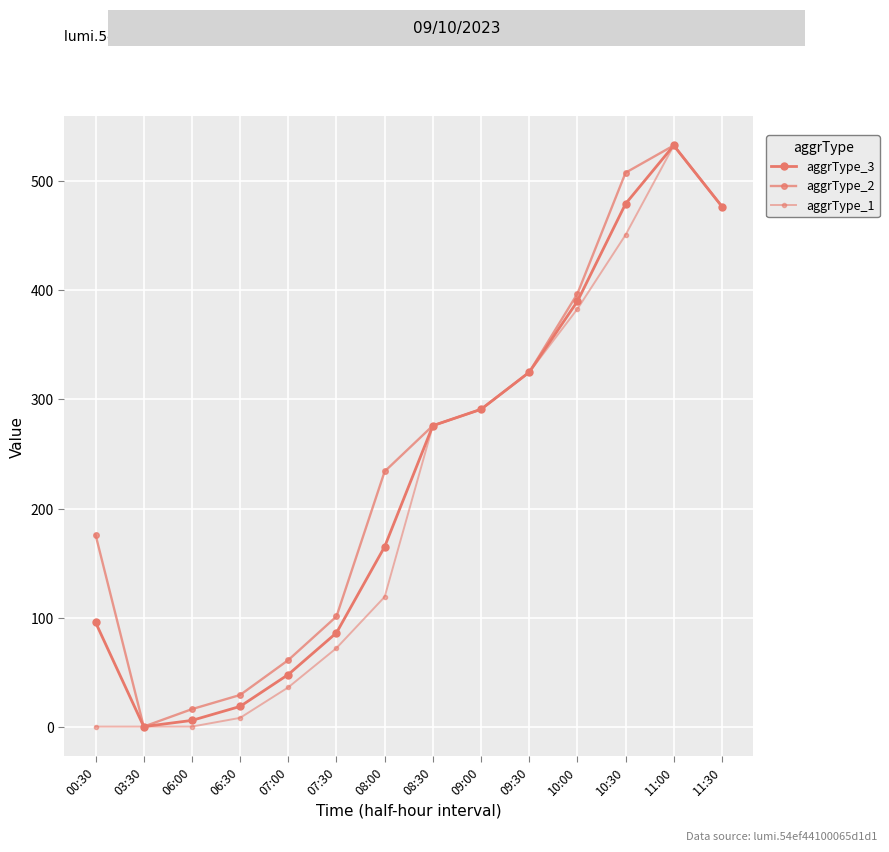

Rank the categories by aggrType_3 value from highest to lowest.

11:00, 10:30, 11:30, 10:00, 09:30, 09:00, 08:30, 08:00, 00:30, 07:30, 07:00, 06:30, 06:00, 03:30